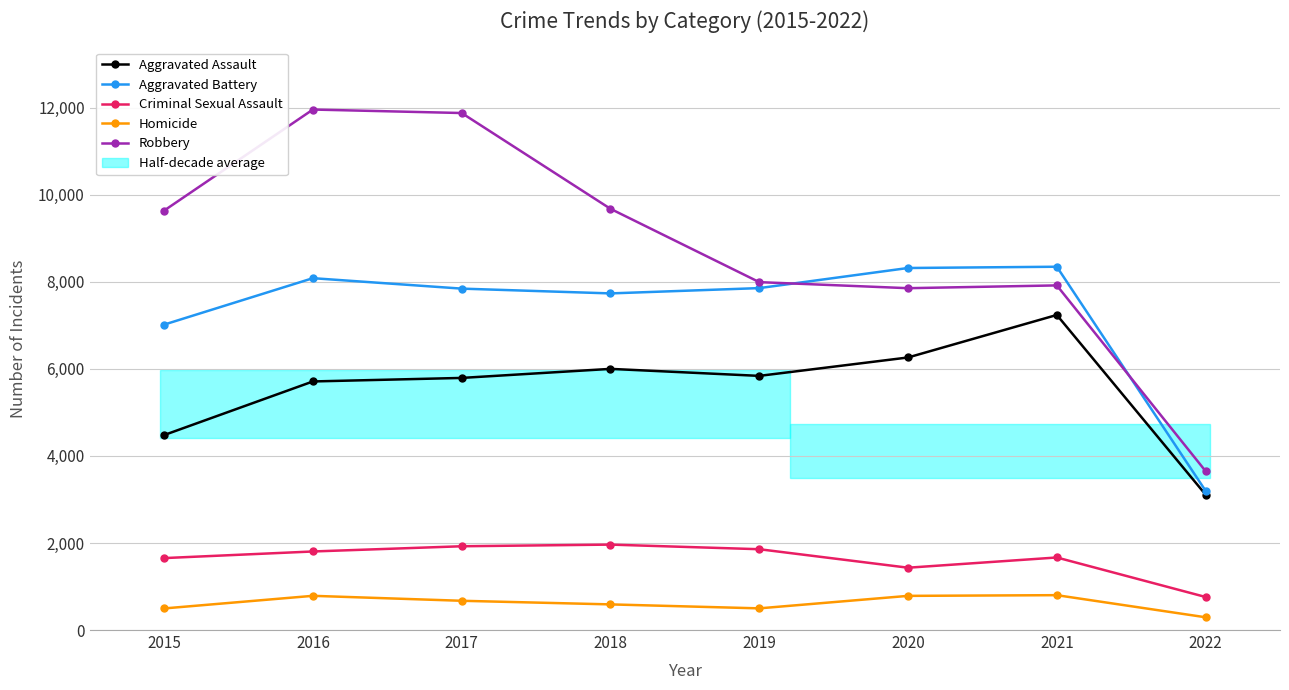

What is the difference between the highest and lowest values at 2017?

11208